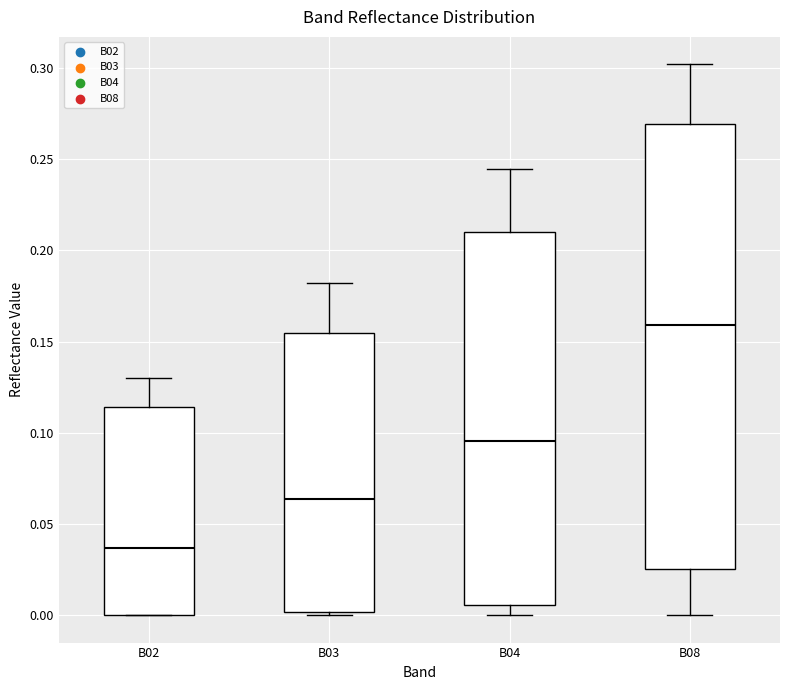

Reading left to right, read every box against the y-axis: the position of its median line, the range the box covers, and the ends of its whiskers. The values are not printed on the chart, so give them approximately, as read against the axis.

B02: median 0.035, box 0.000 to 0.115, whiskers 0.000 to 0.130
B03: median 0.065, box 0.000 to 0.155, whiskers 0.000 to 0.180
B04: median 0.095, box 0.005 to 0.210, whiskers 0.000 to 0.245
B08: median 0.160, box 0.025 to 0.270, whiskers 0.000 to 0.300